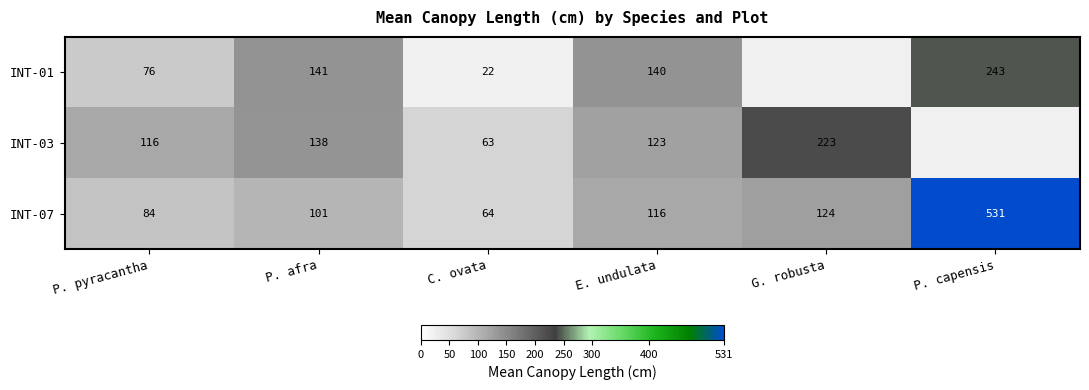

The INT-03 series shows 223 at G. robusta. True or false?

True